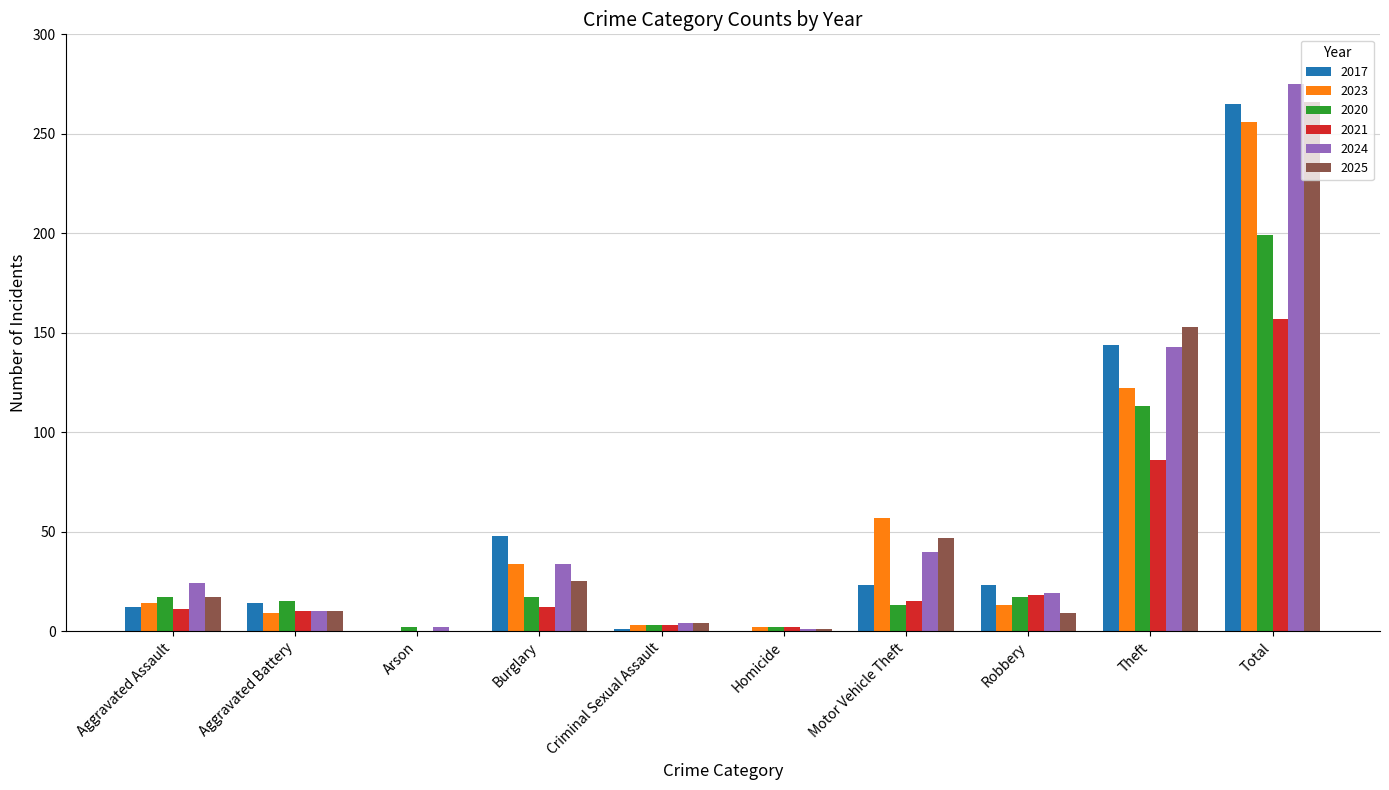

Does the chart contain stacked bars?

No